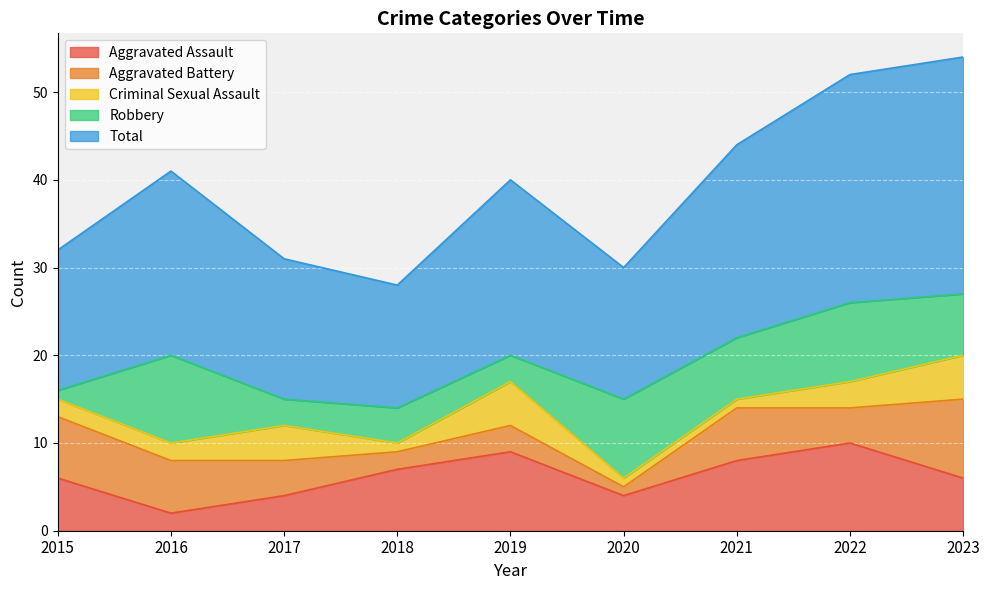

Does the chart display data point markers on the line(s)?

No